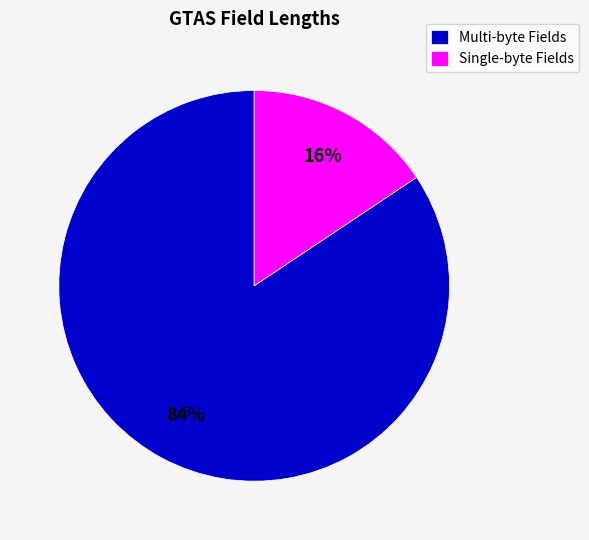

Is the sum of Multi-byte Fields and Single-byte Fields greater than half?

Yes